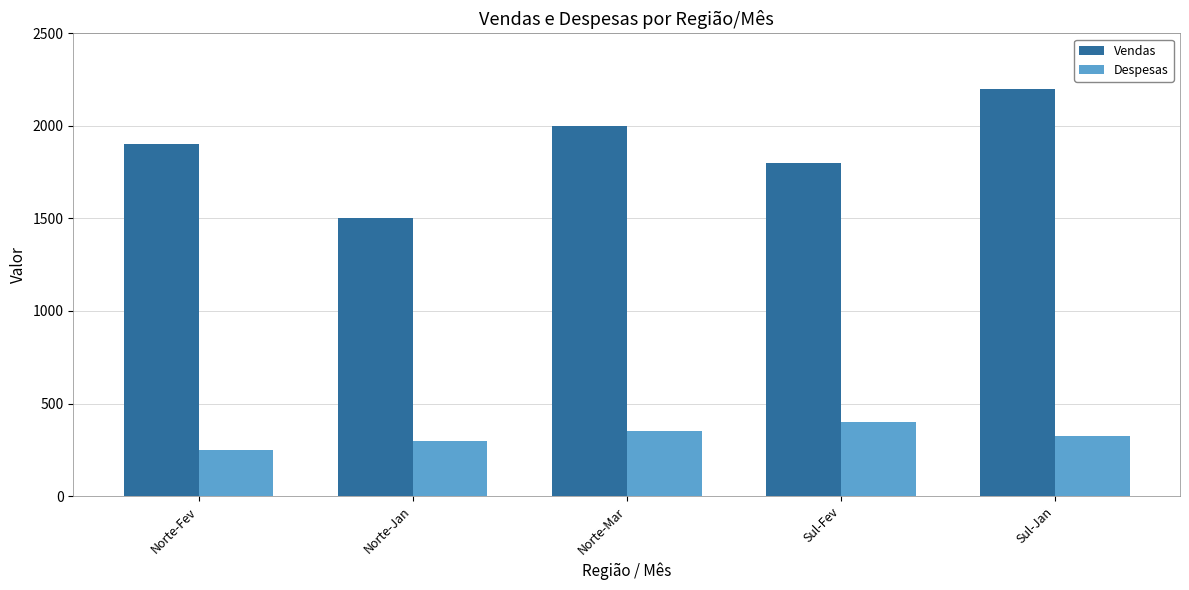

What are all the series names shown in the legend?

Vendas, Despesas